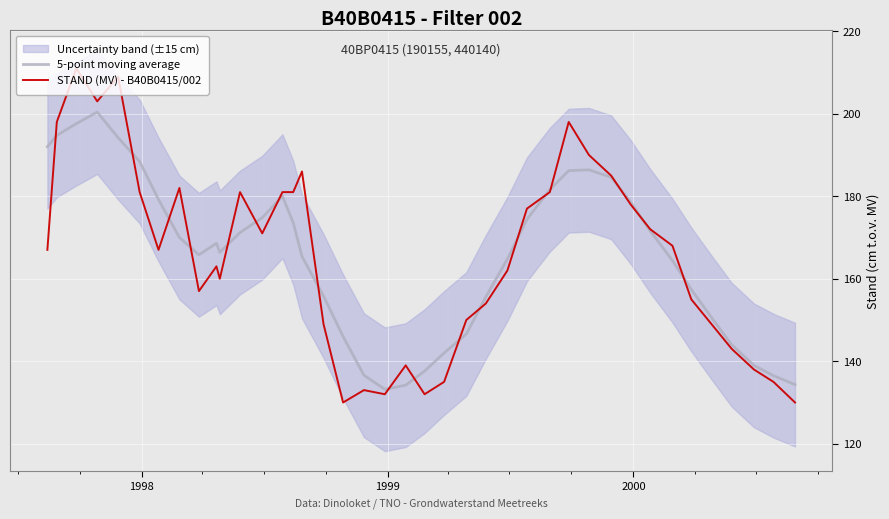

What is the sum of all 5-point moving average values?

6624.4